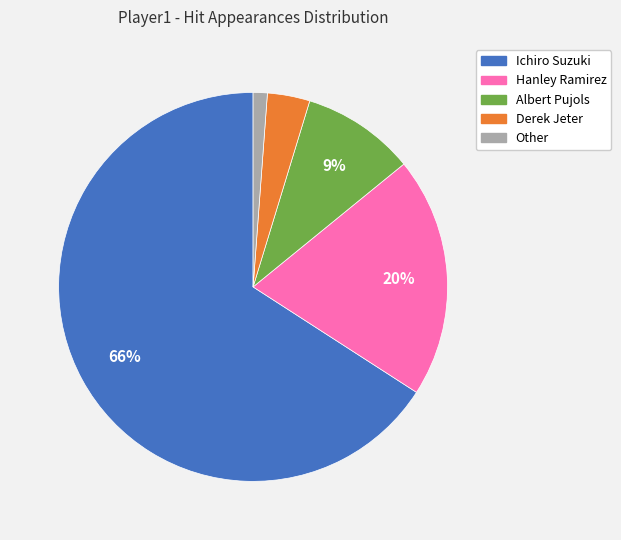

Count the number of slices in the pie.

5